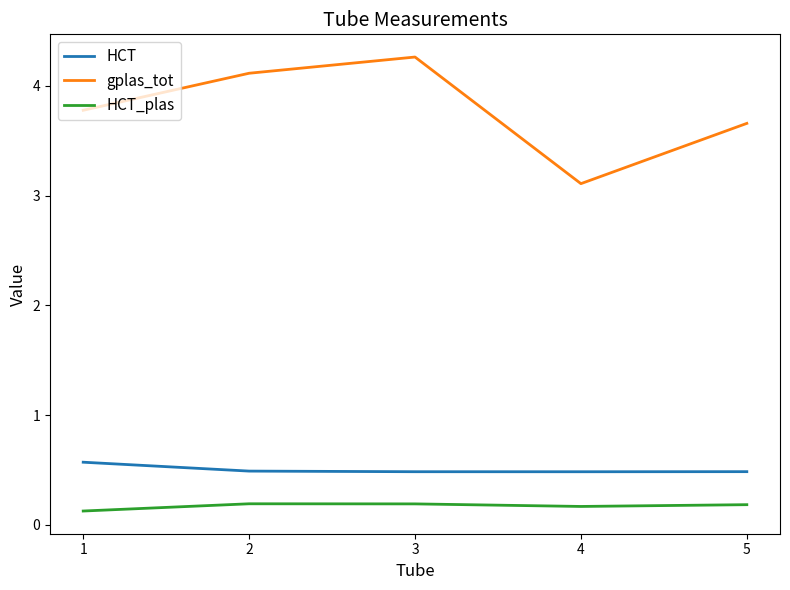

The gplas_tot series shows 4.1 at 2. True or false?

True